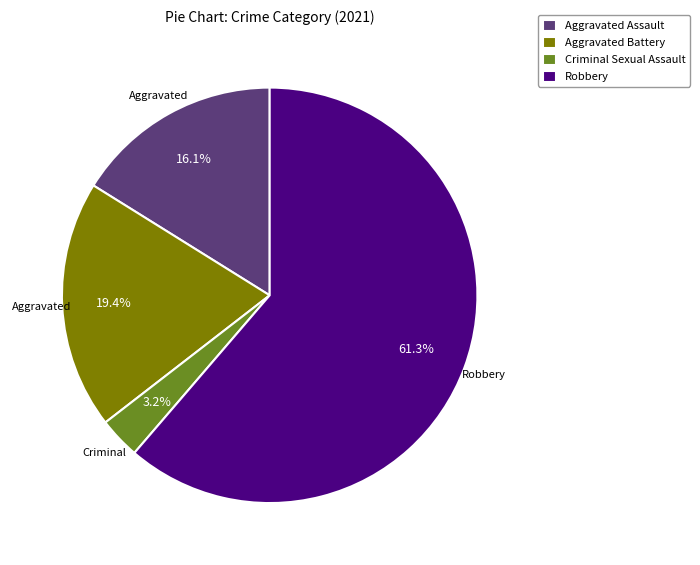

Is Criminal Sexual Assault the majority of the pie?

No